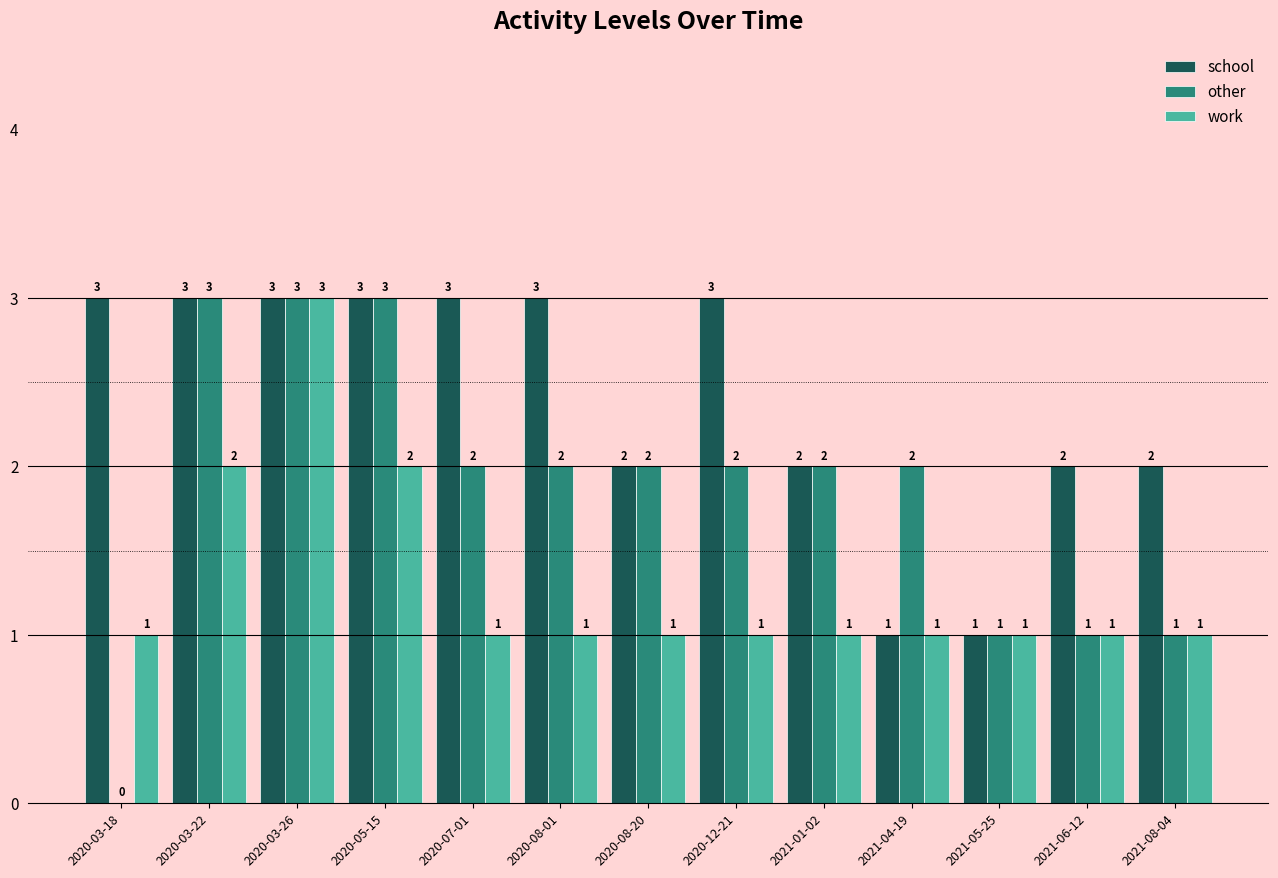

At which category is the sum across all series the highest?

2020-03-26